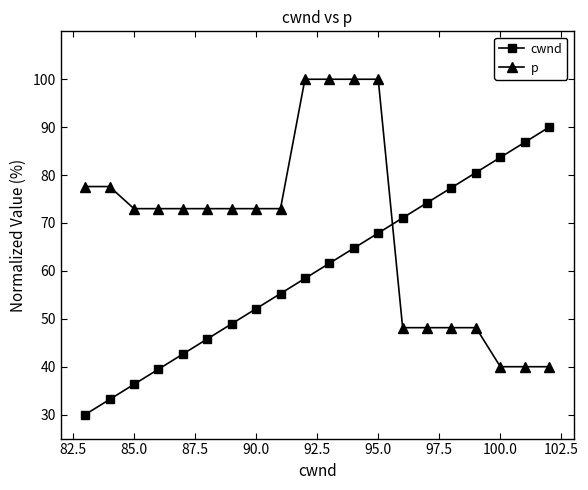

What are all the series names shown in the legend?

cwnd, p